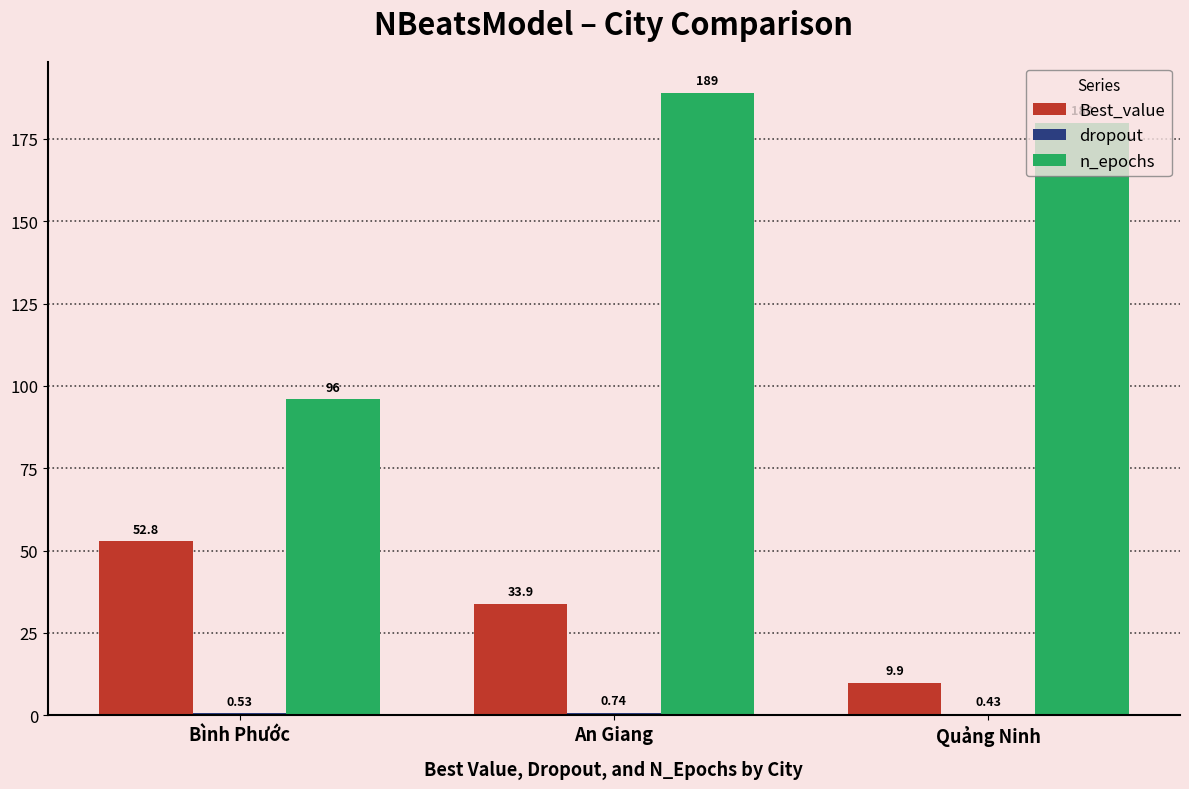

At which category does the chart reach its peak across all series?

An Giang